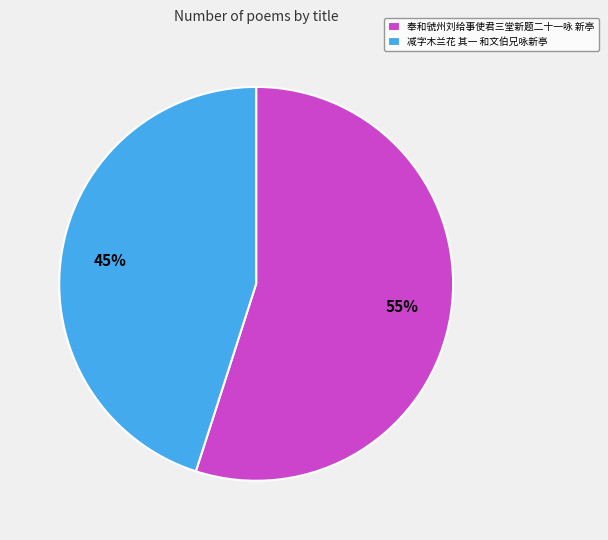

To the nearest percent, what is the difference between the 减字木兰花 其一 和文伯兄咏新亭 and 奉和虢州刘给事使君三堂新题二十一咏 新亭 slice percentages?

10%